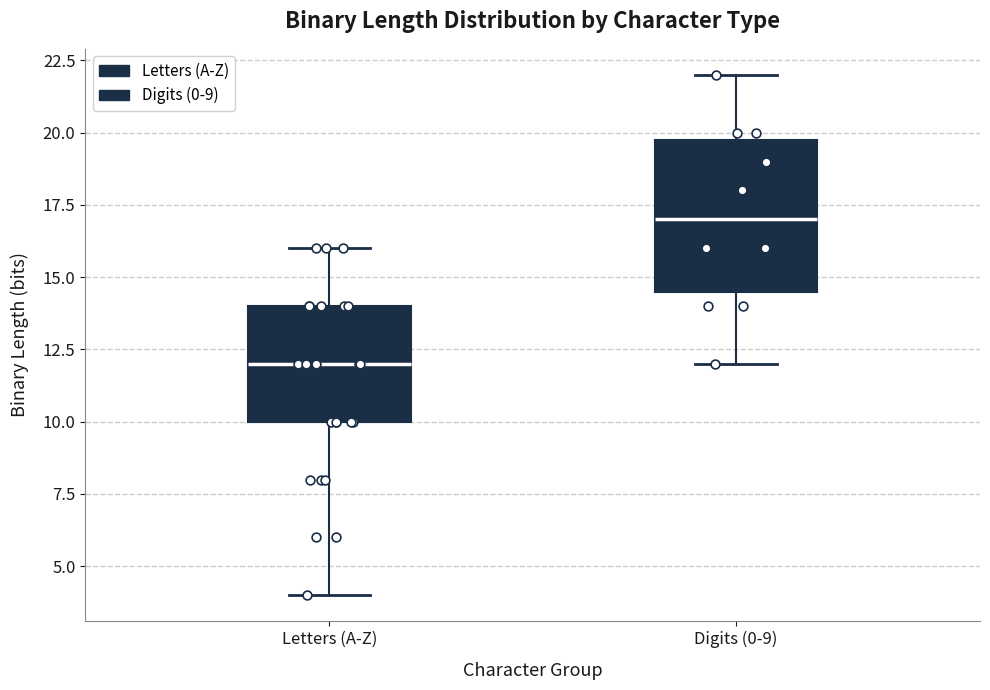

Which box has the highest median line?

Digits (0-9)